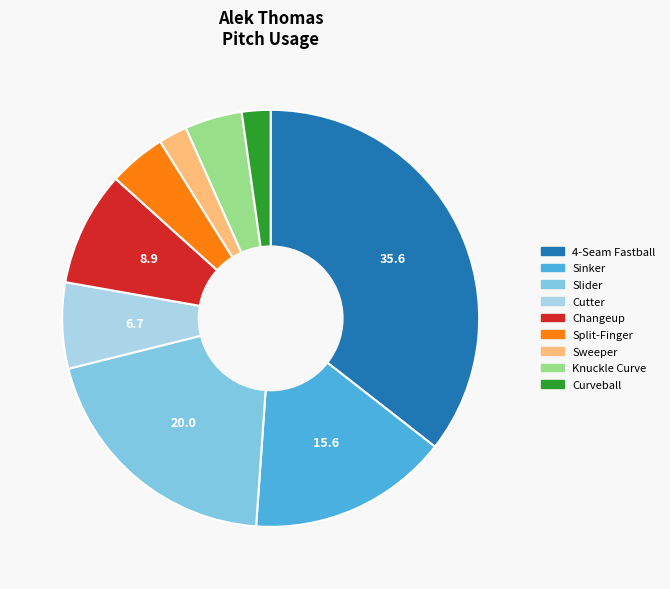

True or false: 4-Seam Fastball accounts for 36% of the total.

True